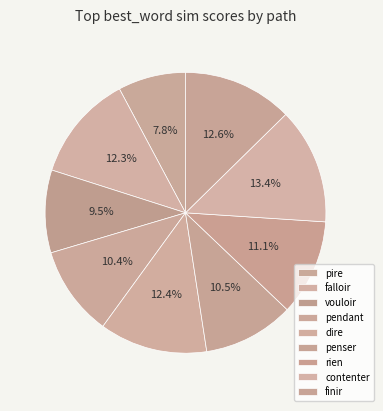

Is finir the majority of the pie?

No